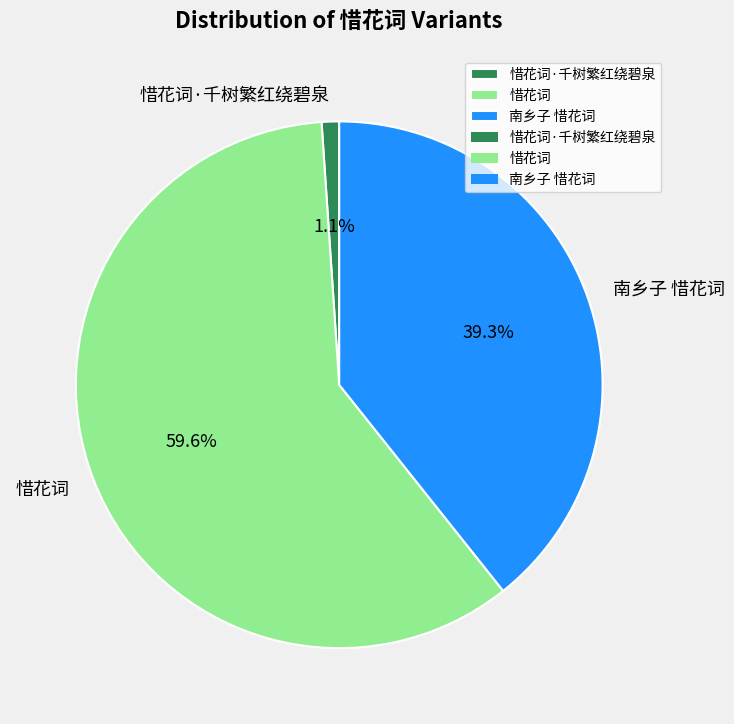

Rank the categories by value from highest to lowest.

惜花词, 南乡子 惜花词, 惜花词·千树繁红绕碧泉